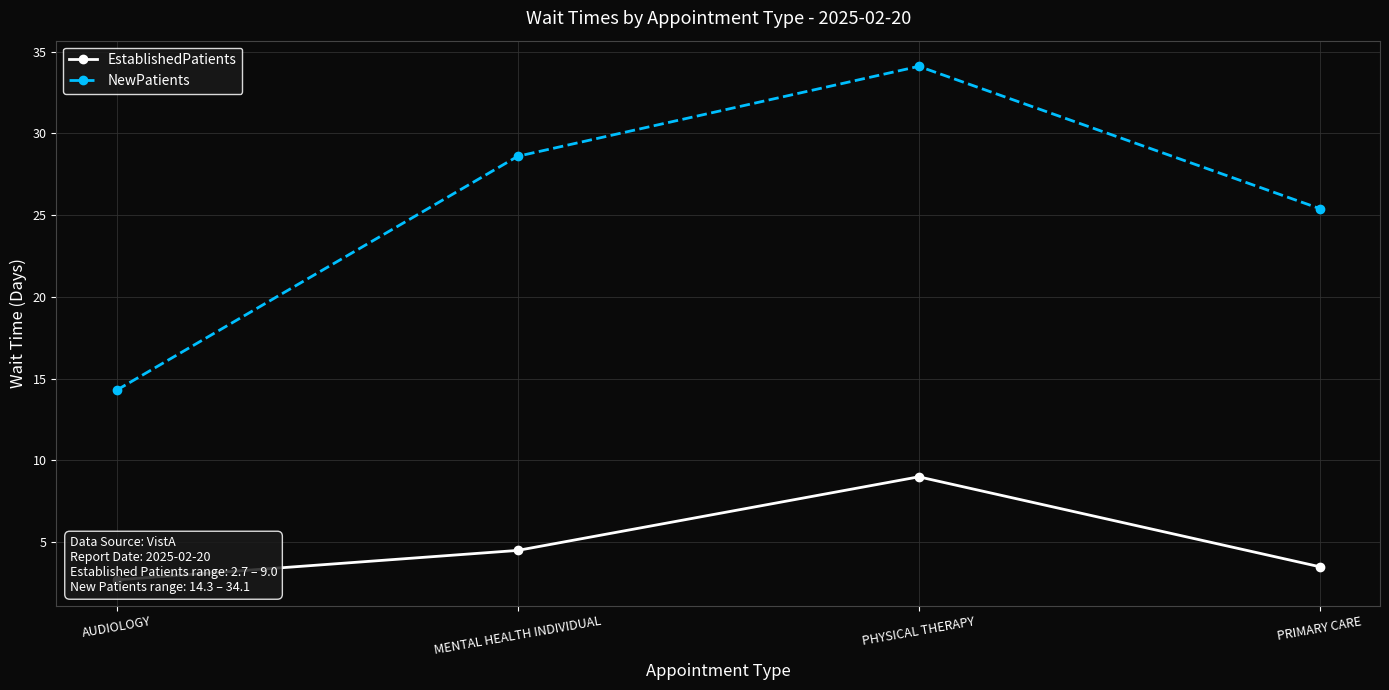

True or false: NewPatients and EstablishedPatients intersect in this chart.

False